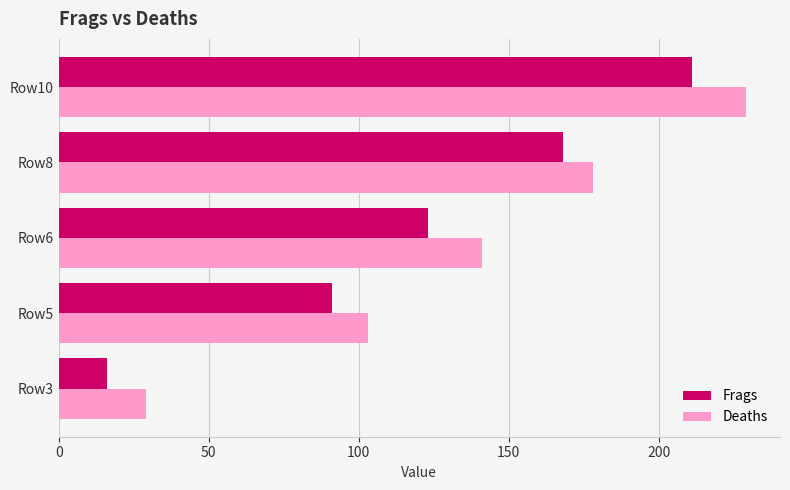

Between Row3 and Row5, which series saw the biggest shift?

Frags